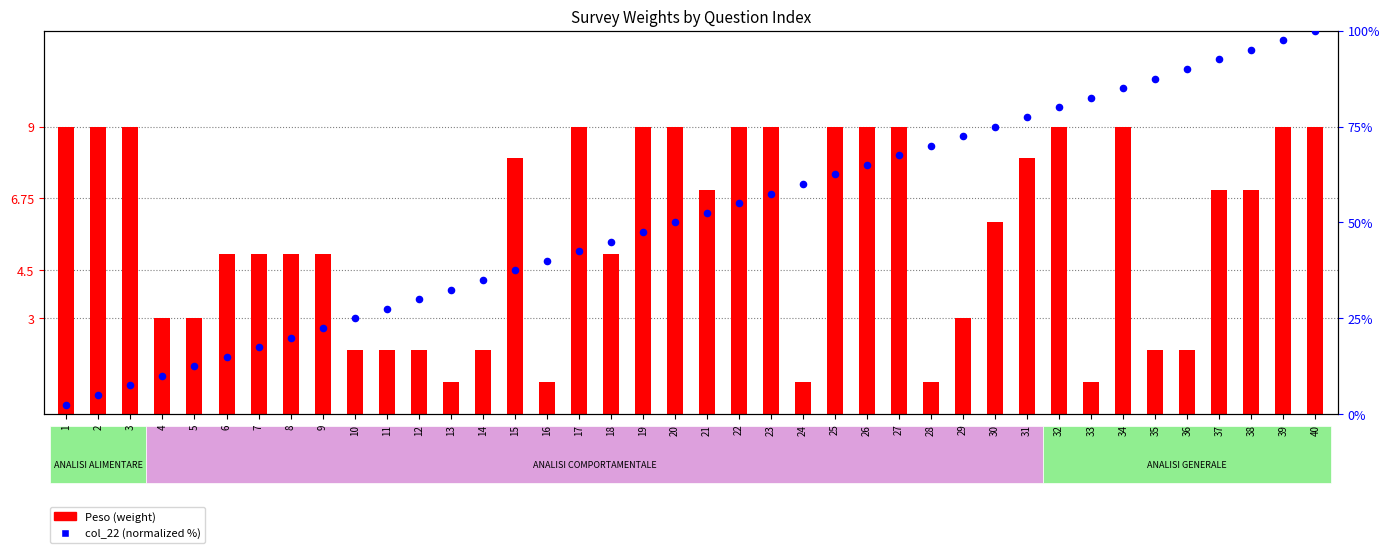

Which series has the largest Y range (max minus min)?

col_22 (normalized %)